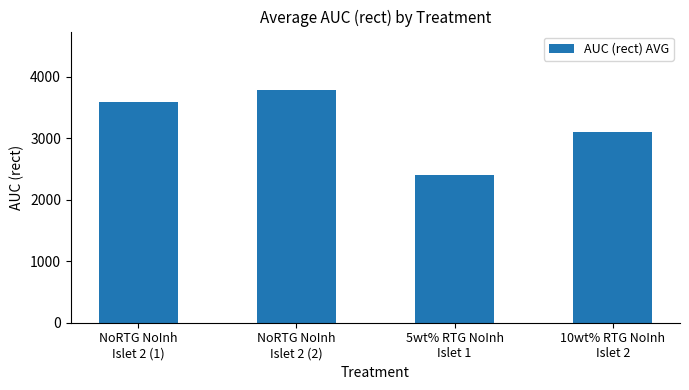

Does the chart contain stacked bars?

No